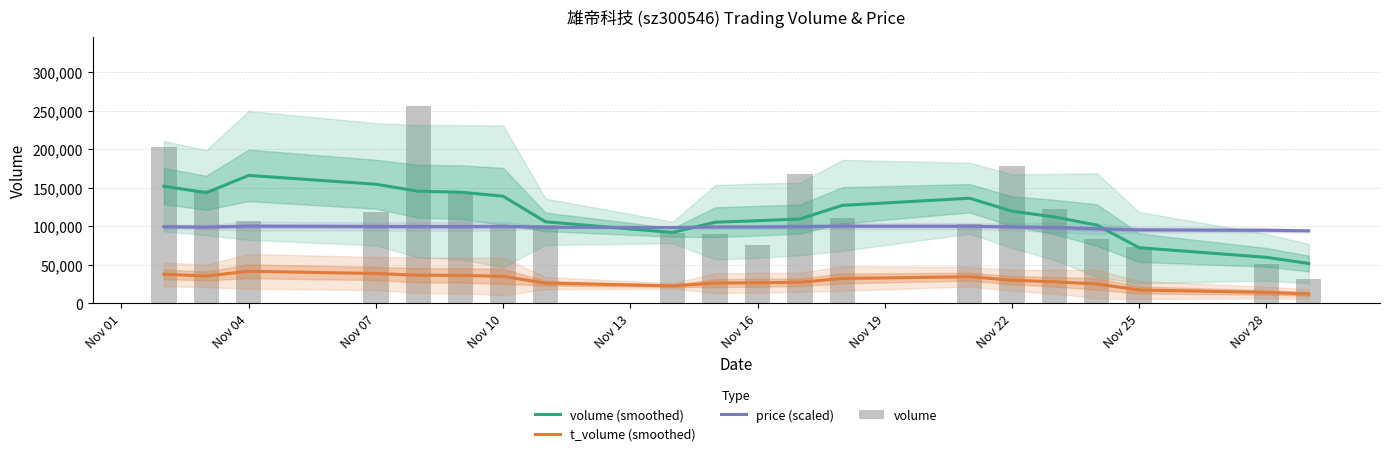

What are all the series names shown in the legend?

volume (smoothed), t_volume (smoothed), price (scaled), volume